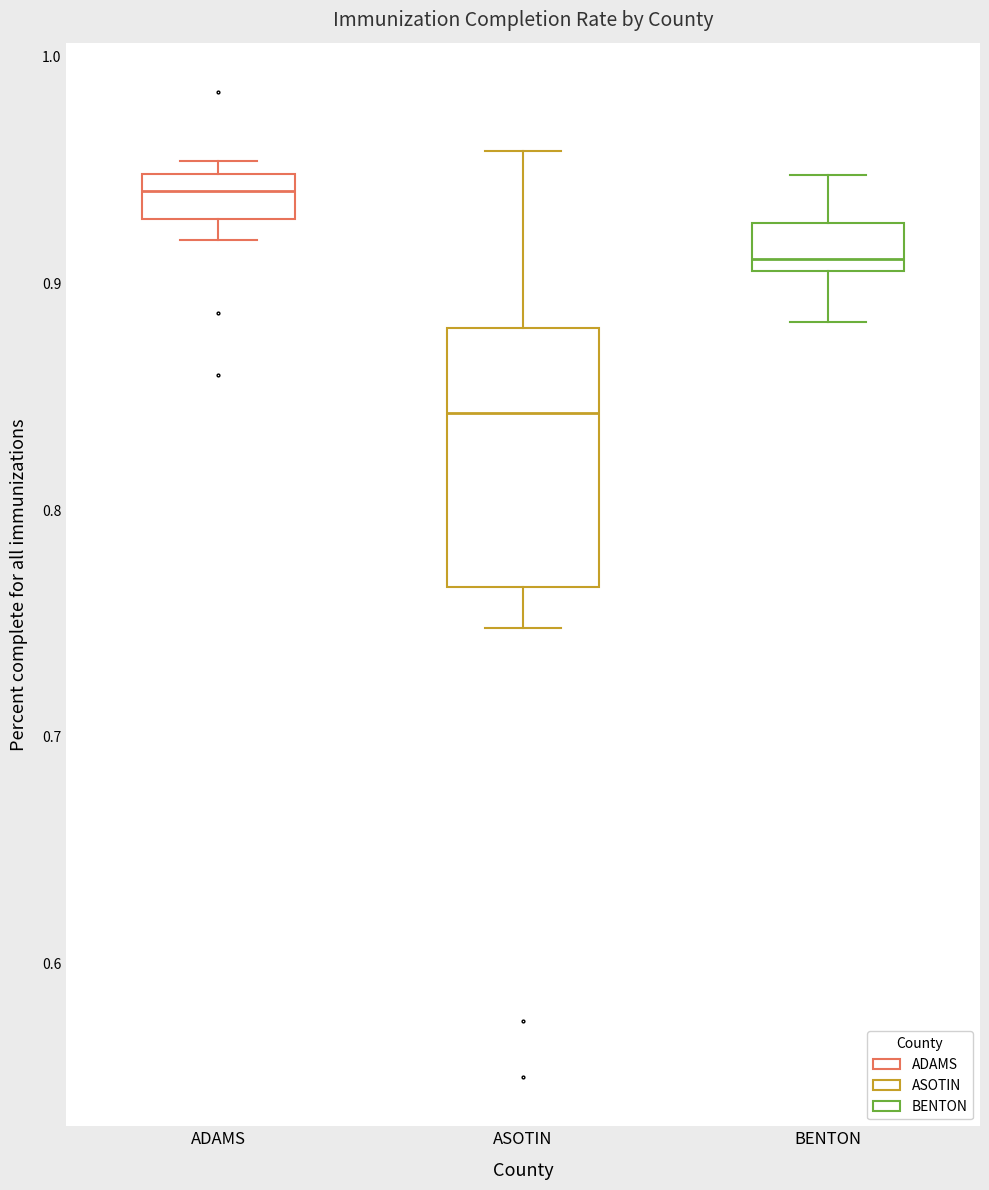

Reading left to right, transcribe this box plot: for each box, give where its median line is, the range the box spans, and where its two whiskers end, as read against the y-axis. The values are not printed on the chart, so give them approximately, as read against the axis.

ADAMS: median 0.94, box 0.93 to 0.95, whiskers 0.92 to 0.95 (just above the box's upper edge)
ASOTIN: median 0.84, box 0.77 to 0.88, whiskers 0.75 to 0.96
BENTON: median 0.91 (just above the box's lower edge), box 0.91 to 0.93, whiskers 0.88 to 0.95